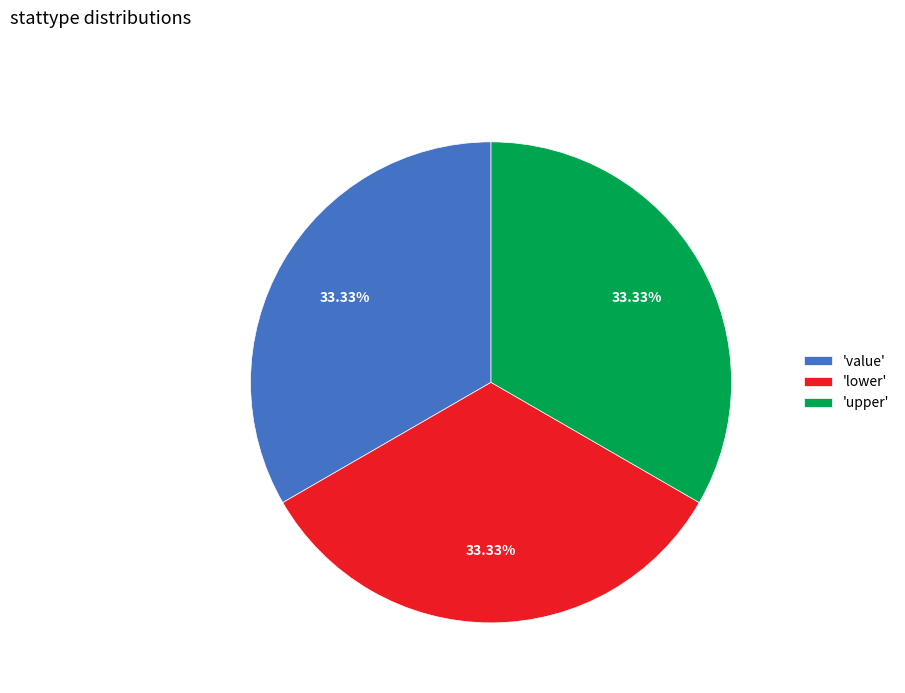

Do 'value' and 'lower' together represent more than half of the pie?

Yes